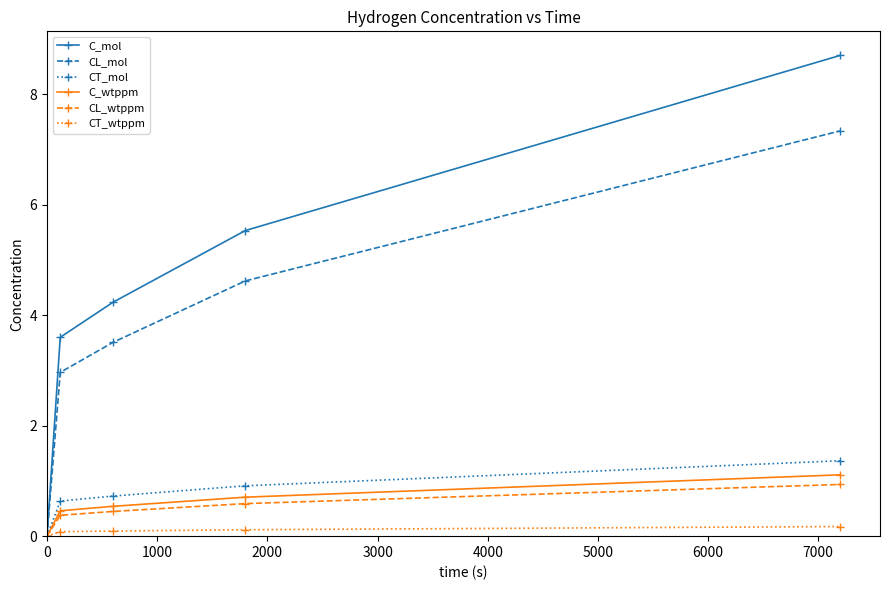

Which series has the widest spread of values?

C_mol